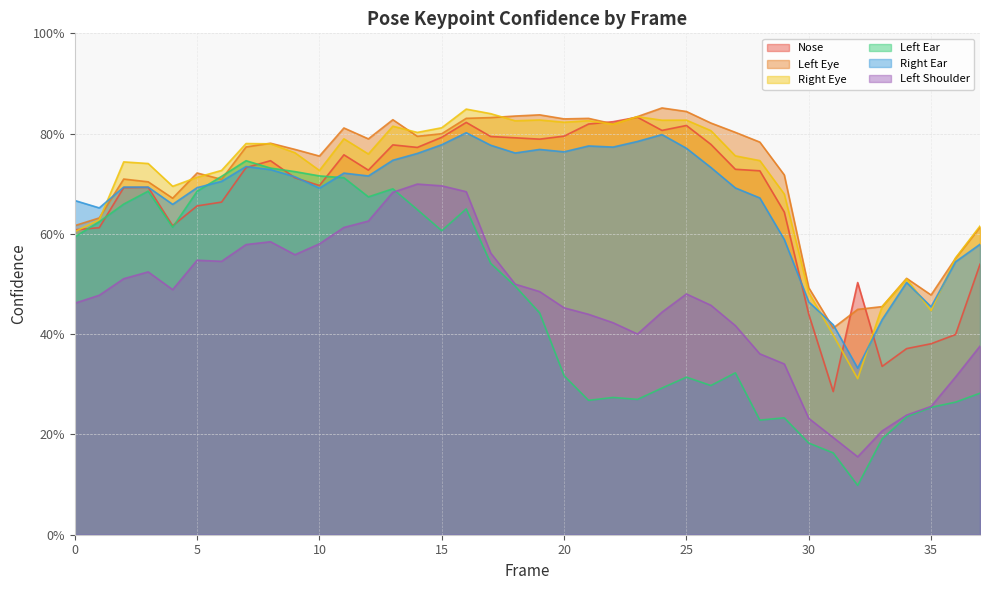

What is the value of the a_nose_confidence point at the 27th from the left?

0.8